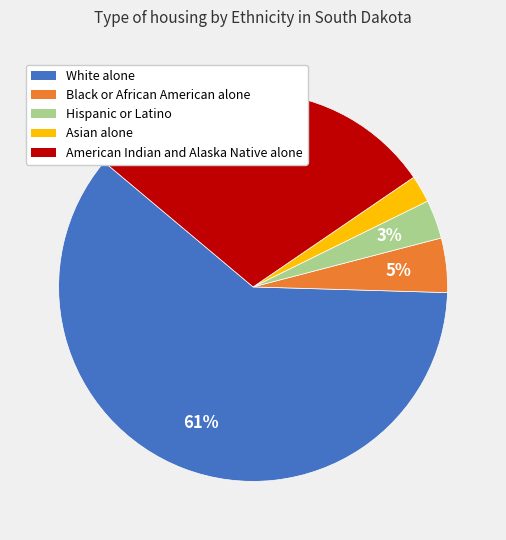

Is the sum of American Indian and Alaska Native alone and White alone greater than half?

Yes